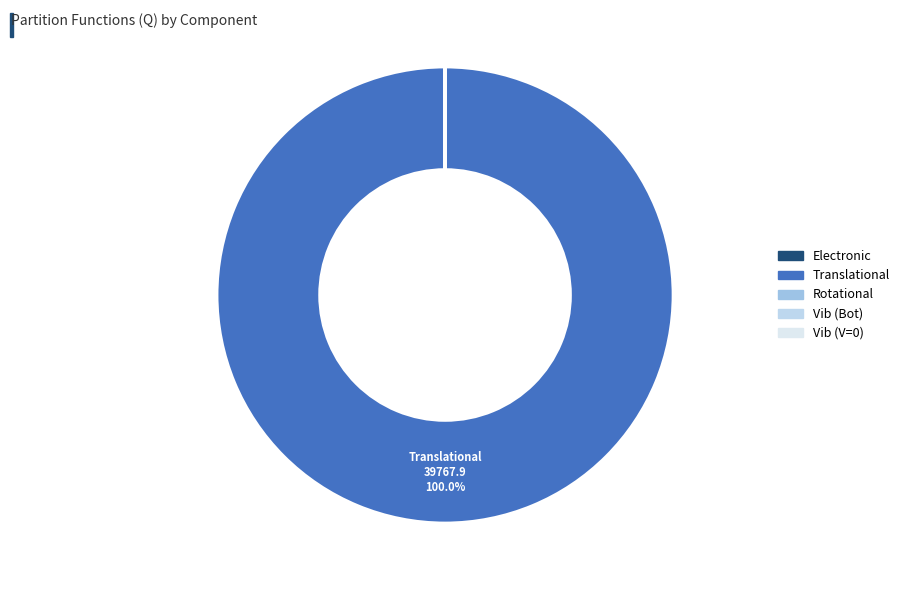

How many segments does this pie chart have?

5